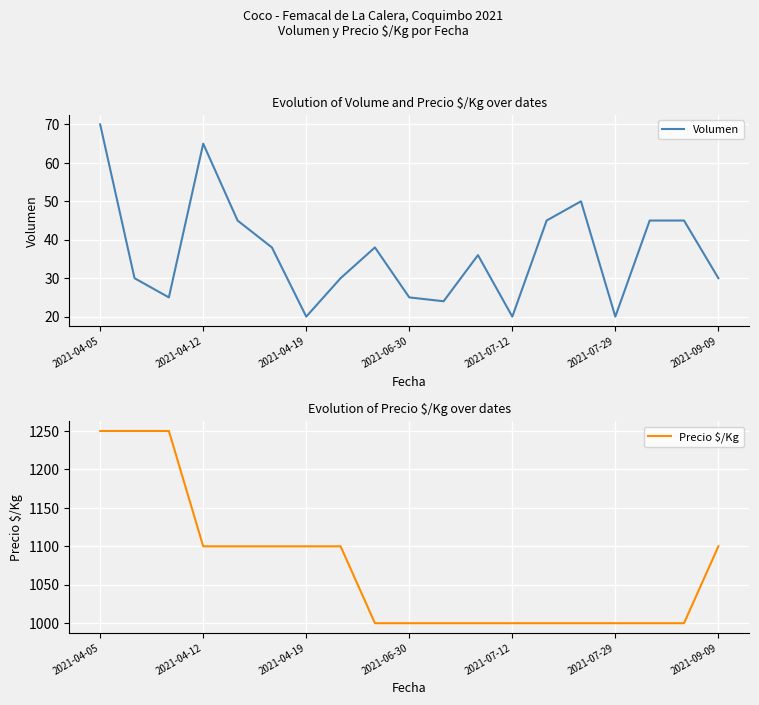

At how many categories does at least one series exceed 710?

19